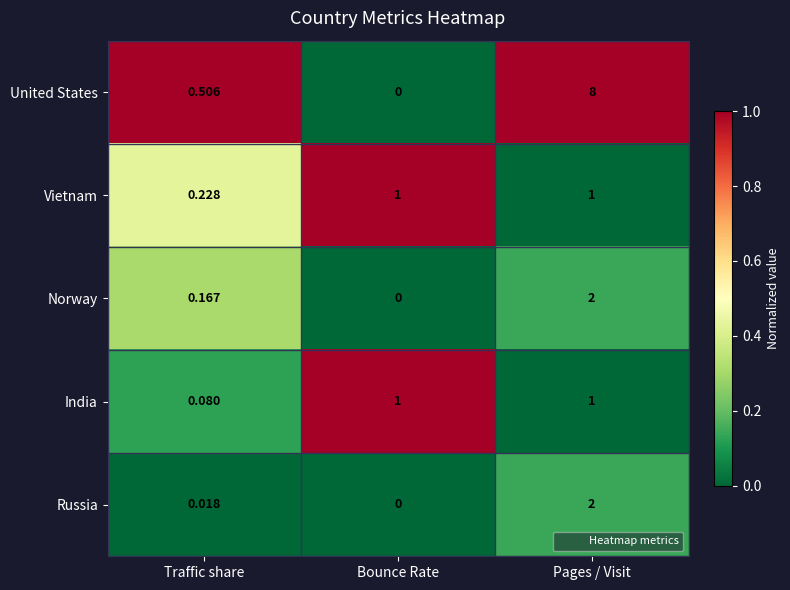

Where is Russia nearest to the value 1?

Traffic share